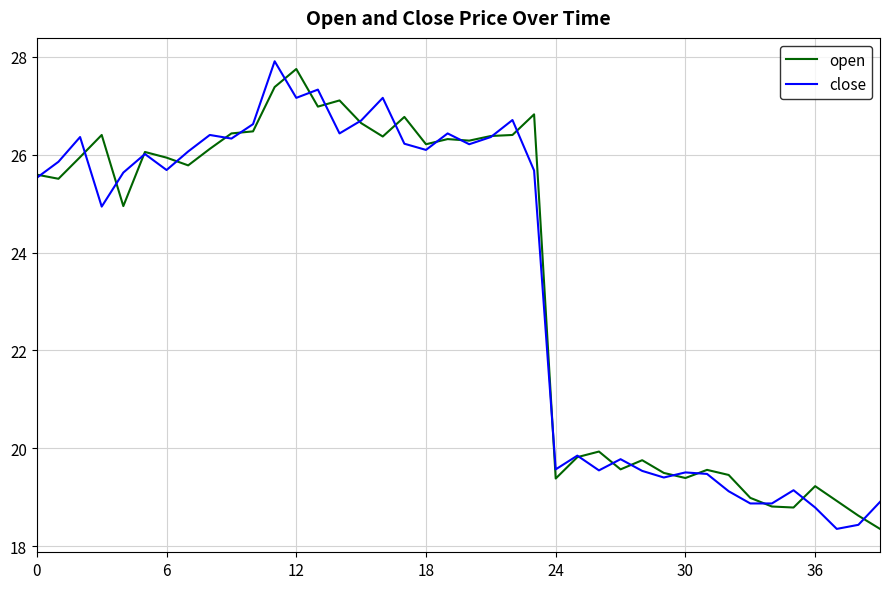

What is the minimum value shown in the chart?

18.4